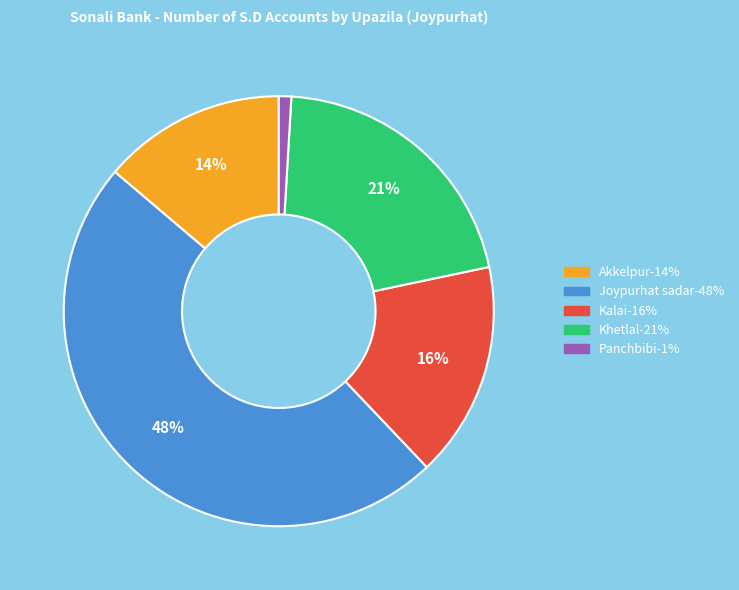

What percentage is the Joypurhat sadar slice, to the nearest percent?

48%